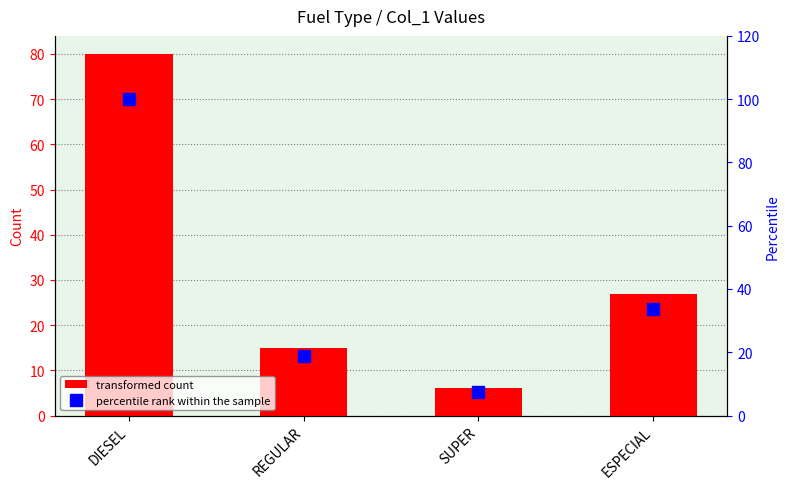

What is the minimum value for transformed count?

6